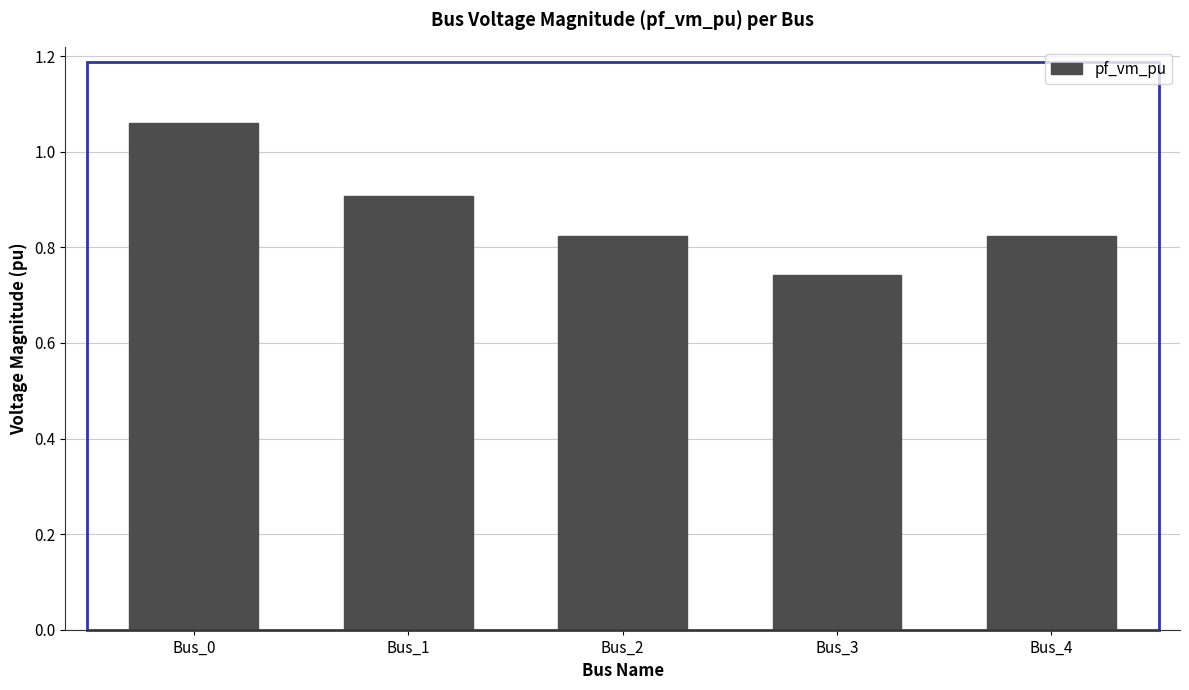

How many data points does each series have?

5